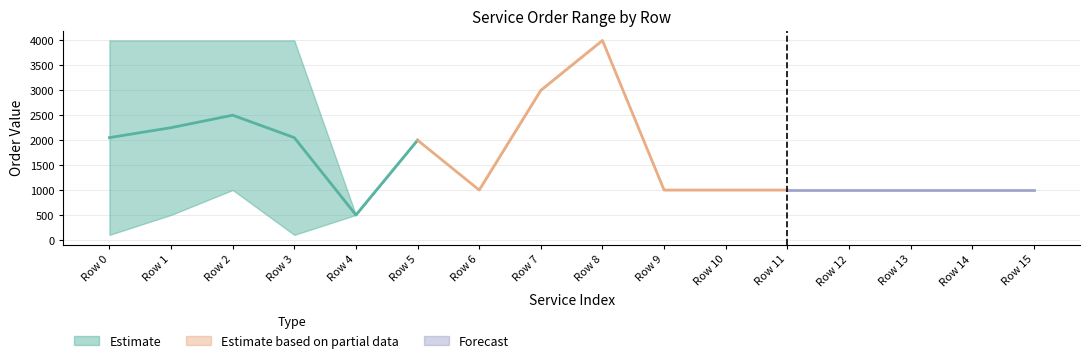

What is the minimum value for Estimate based on partial data?

1000